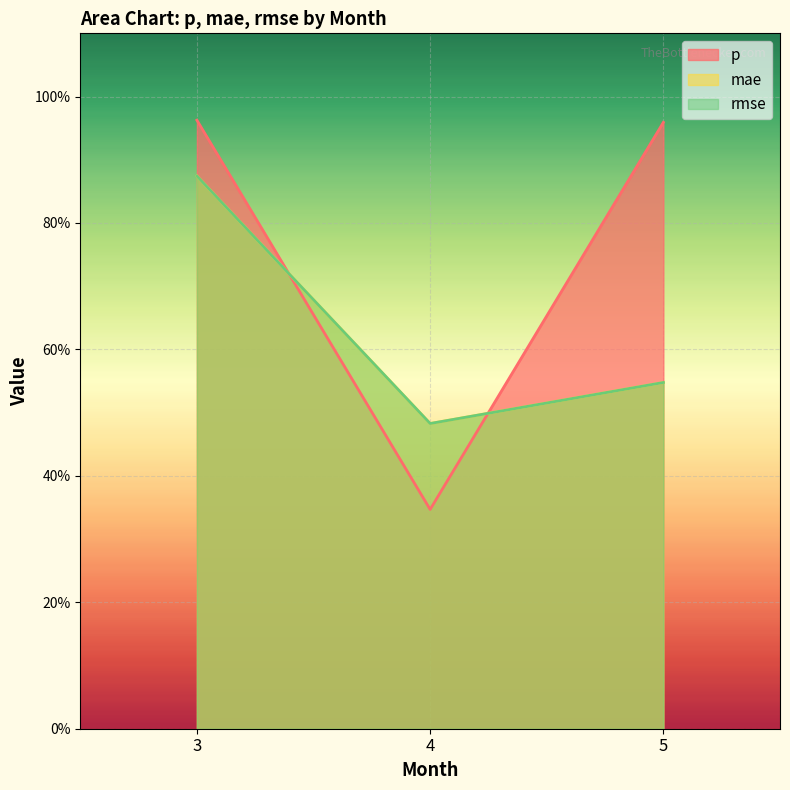

What is the smallest value displayed?

0.3